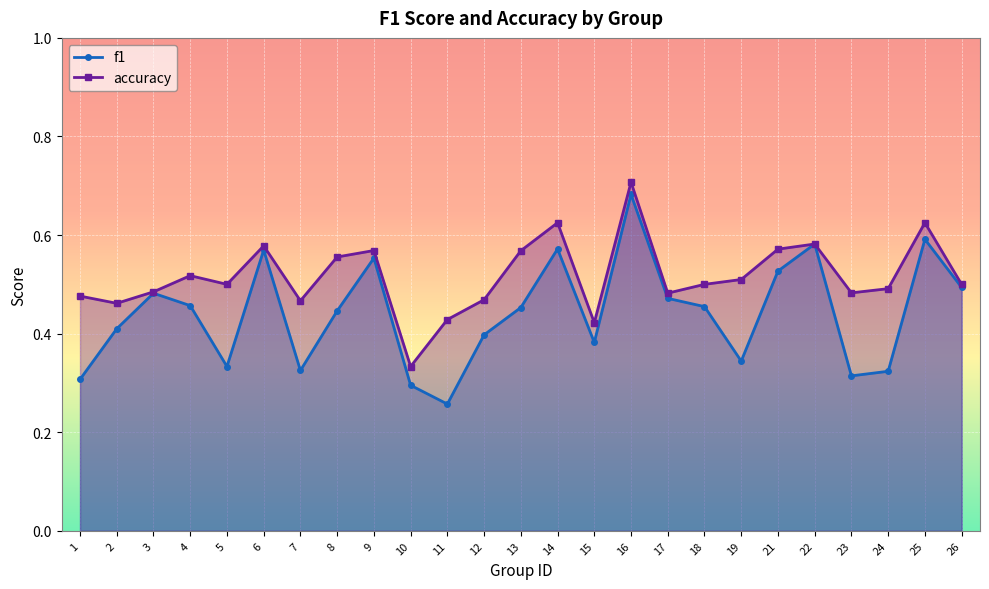

At which category does the chart reach its peak across all series?

16